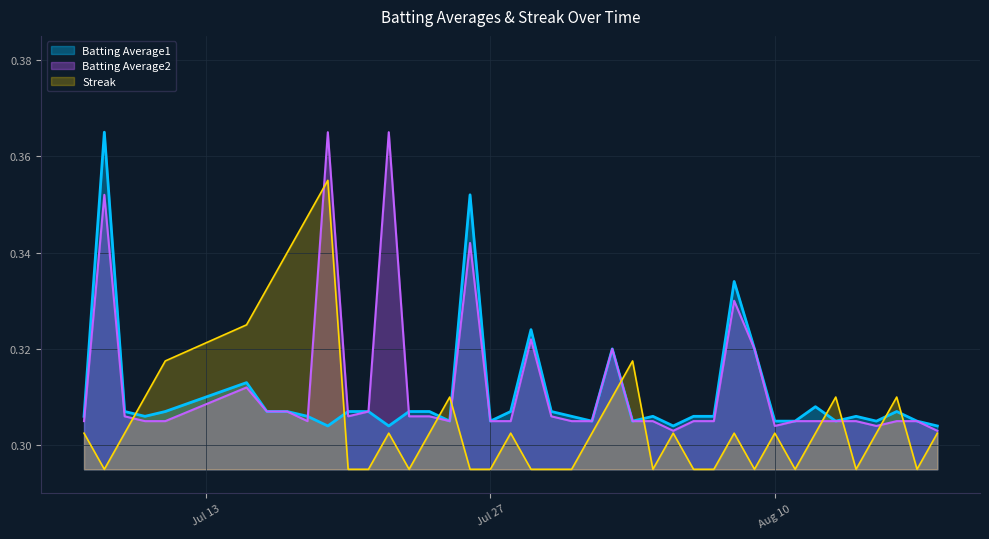

What are all the series names shown in the legend?

Batting Average1, Batting Average2, Streak